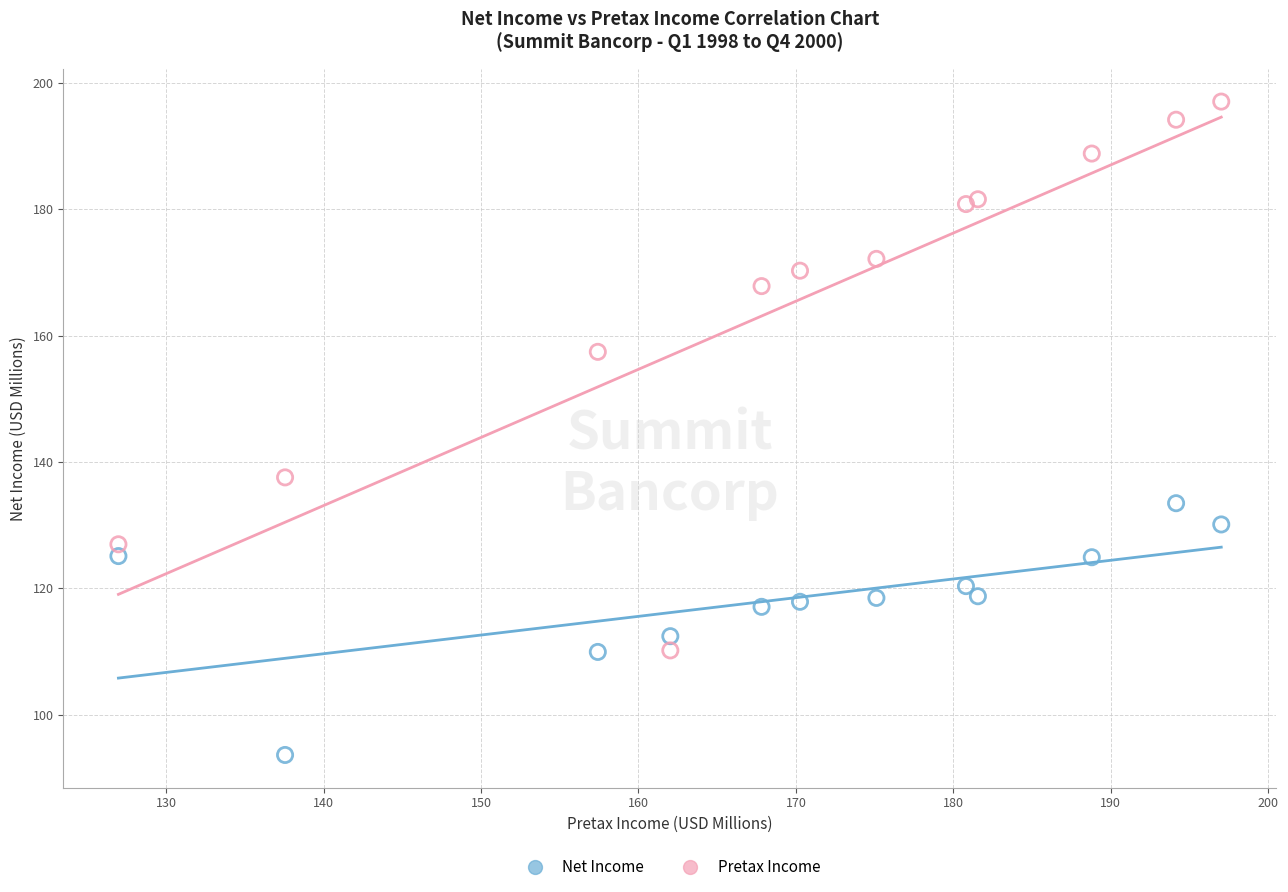

Across all series, what Y value is closest to 145?

137.6